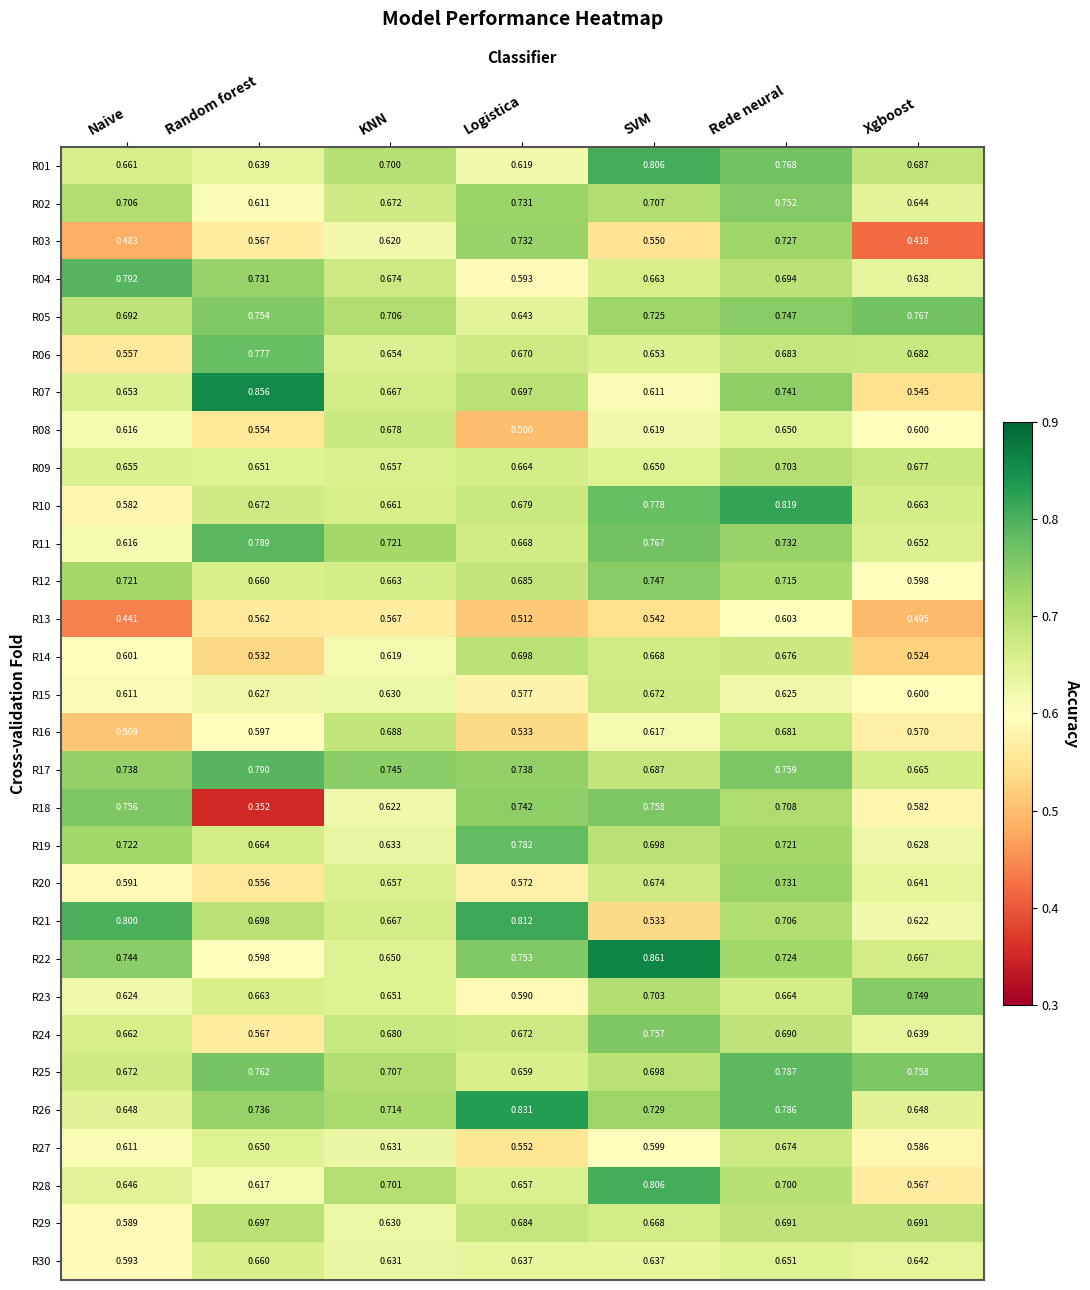

What is the total value across all series at SVM?

20.6